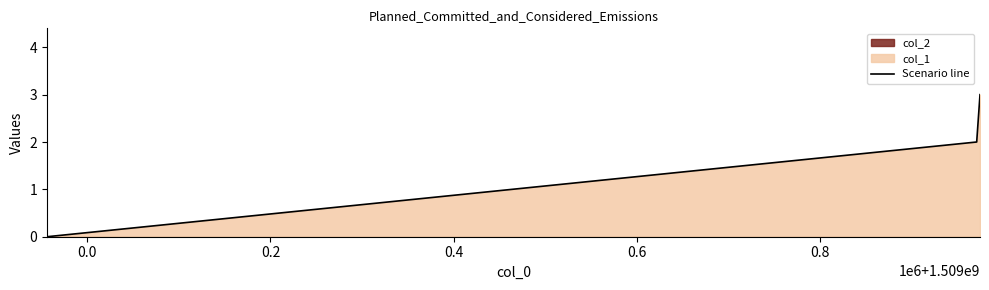

What is the maximum value shown in the chart?

3